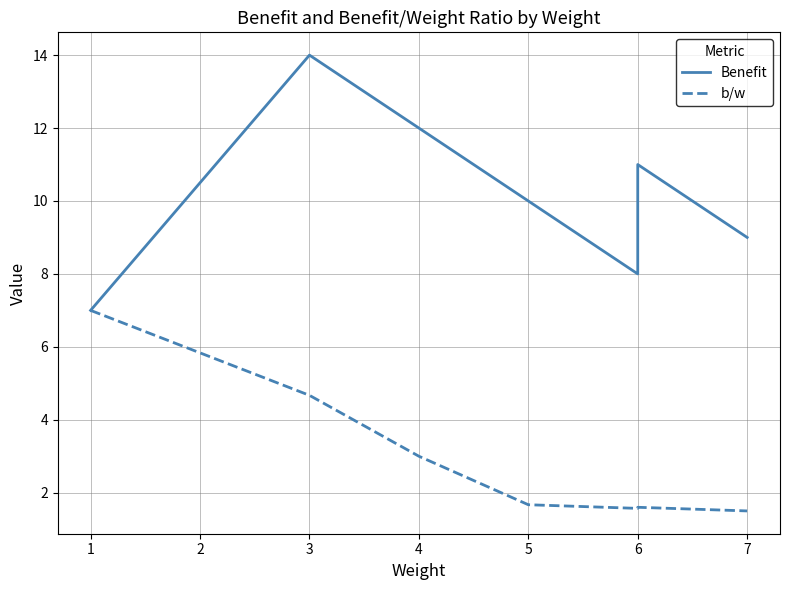

How many lines are shown in the chart?

2